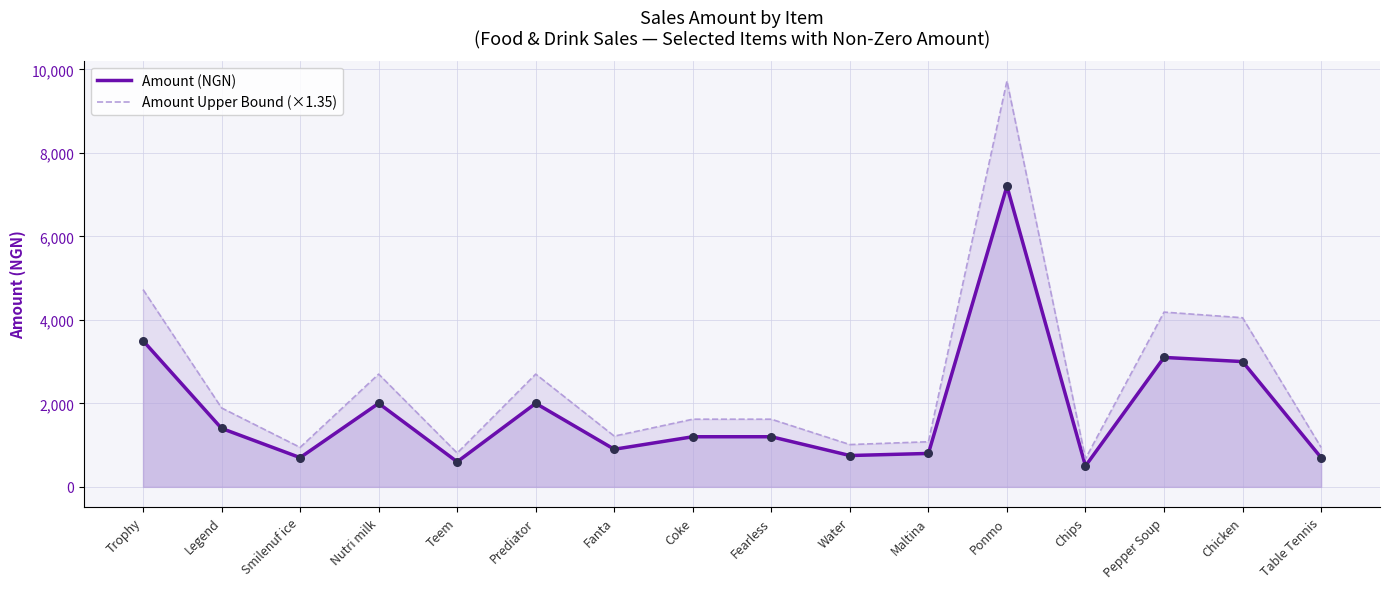

Which series has the largest Y range (max minus min)?

Amount Upper Bound (×1.35)